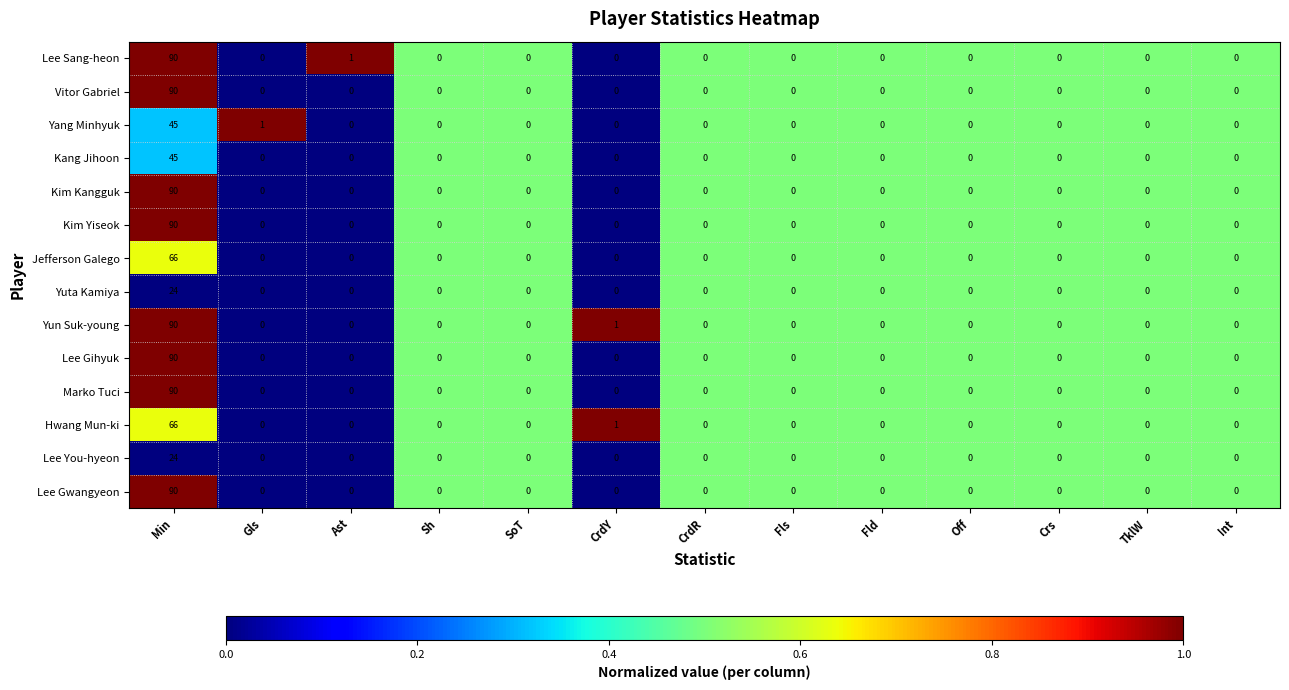

What is the total value across all series at Min?

990